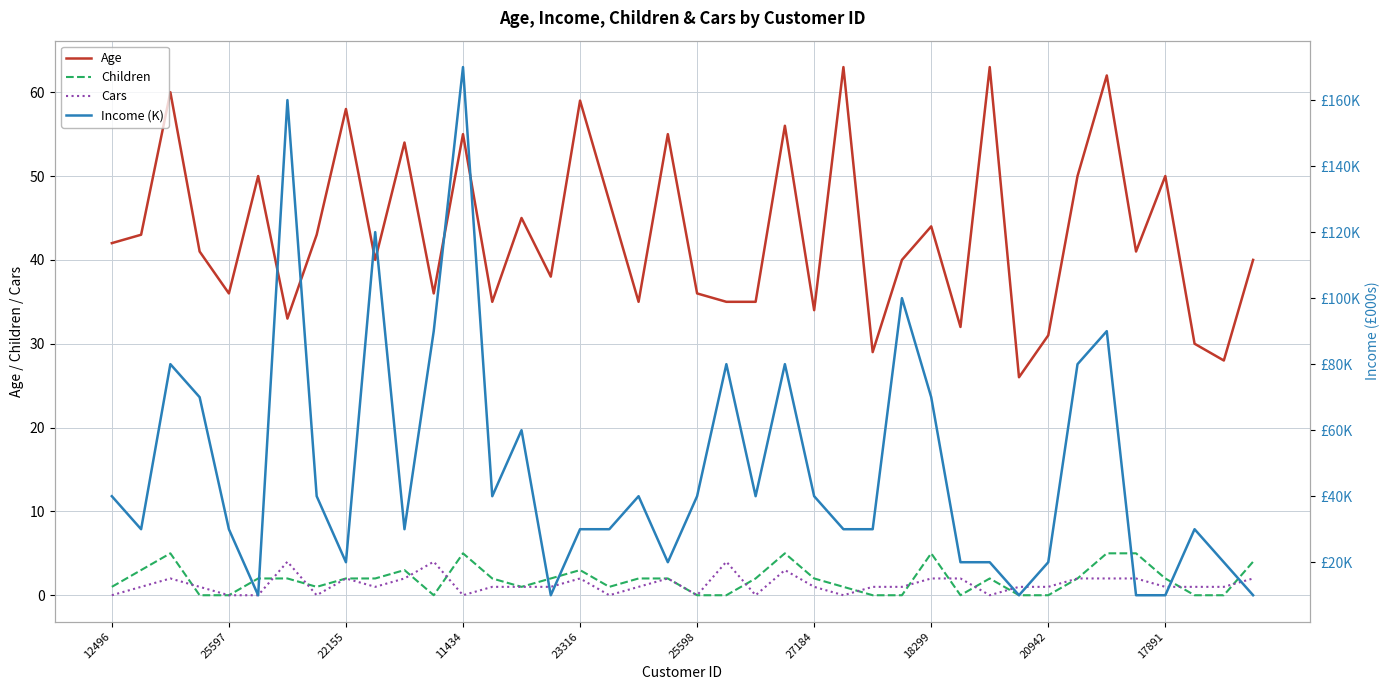

True or false: Age and Children cross at least once.

False